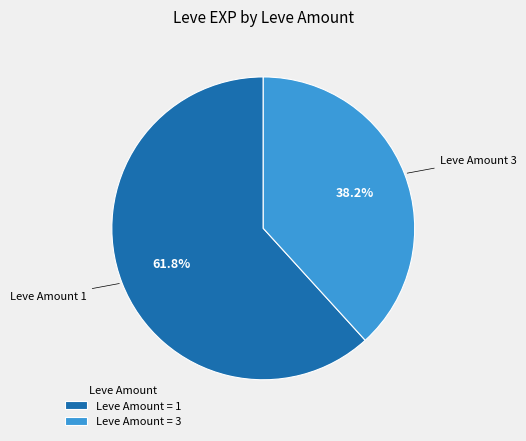

Rank the categories by value from highest to lowest.

Leve Amount = 1, Leve Amount = 3